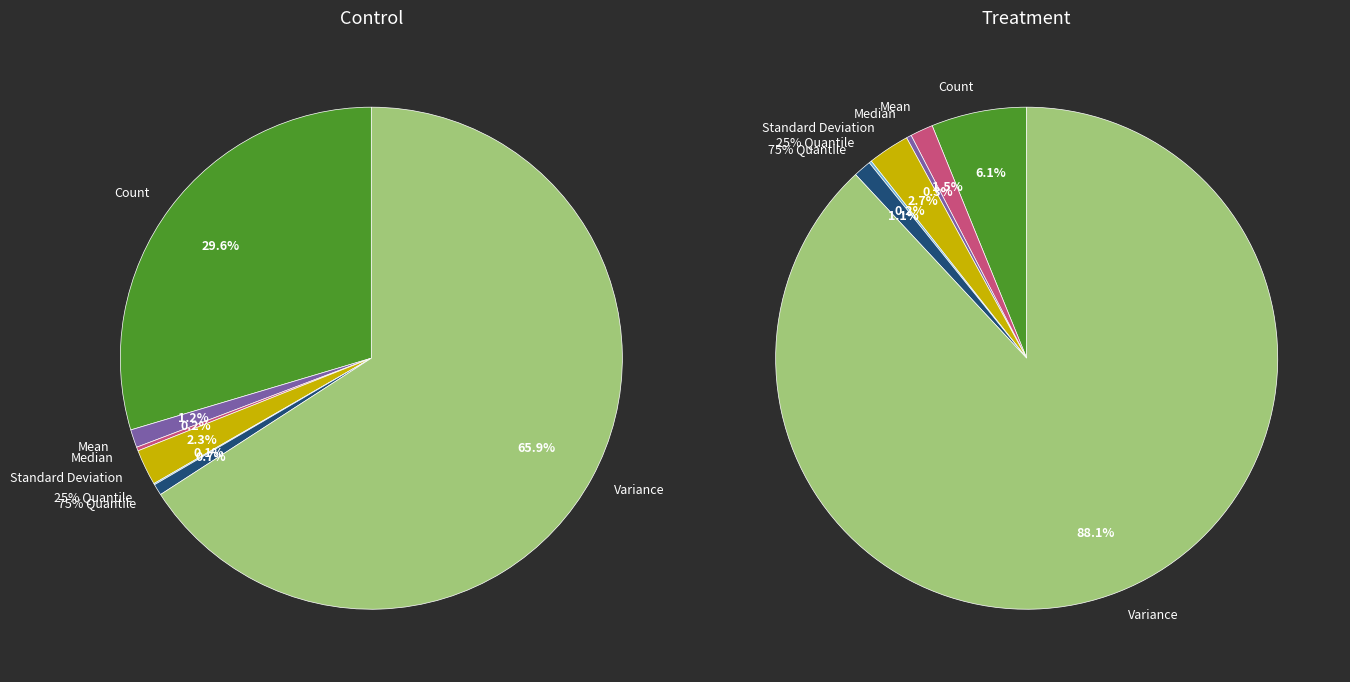

What is the smallest slice in the pie chart?

25% Quantile